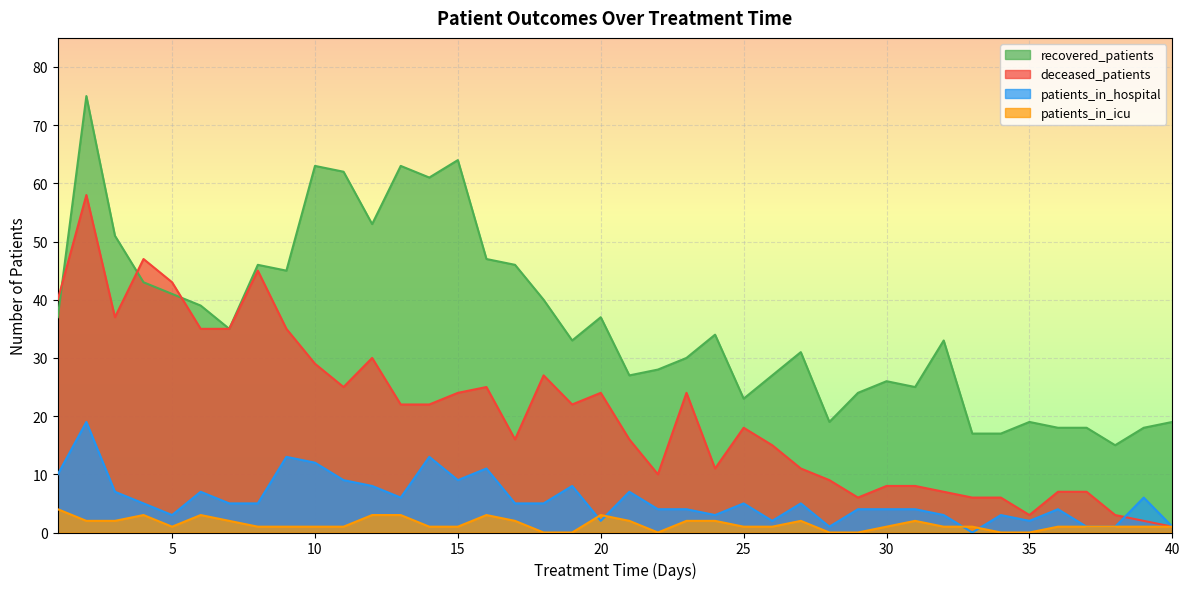

Reading left to right, transcribe all the data shown in this chart.

recovered_patients: 37	75	51	43	41	39	35	46	45	63	62	53	63	61	64	47	46	40	33	37	27	28	30	34	23	27	31	19	24	26	25	33	17	17	19	18	18	15	18	19
deceased_patients: 40	58	37	47	43	35	35	45	35	29	25	30	22	22	24	25	16	27	22	24	16	10	24	11	18	15	11	9	6	8	8	7	6	6	3	7	7	3	2	1
patients_in_hospital: 10	19	7	5	3	7	5	5	13	12	9	8	6	13	9	11	5	5	8	2	7	4	4	3	5	2	5	1	4	4	4	3	0	3	2	4	1	1	6	1
patients_in_icu: 4	2	2	3	1	3	2	1	1	1	1	3	3	1	1	3	2	0	0	3	2	0	2	2	1	1	2	0	0	1	2	1	1	0	0	1	1	1	1	1